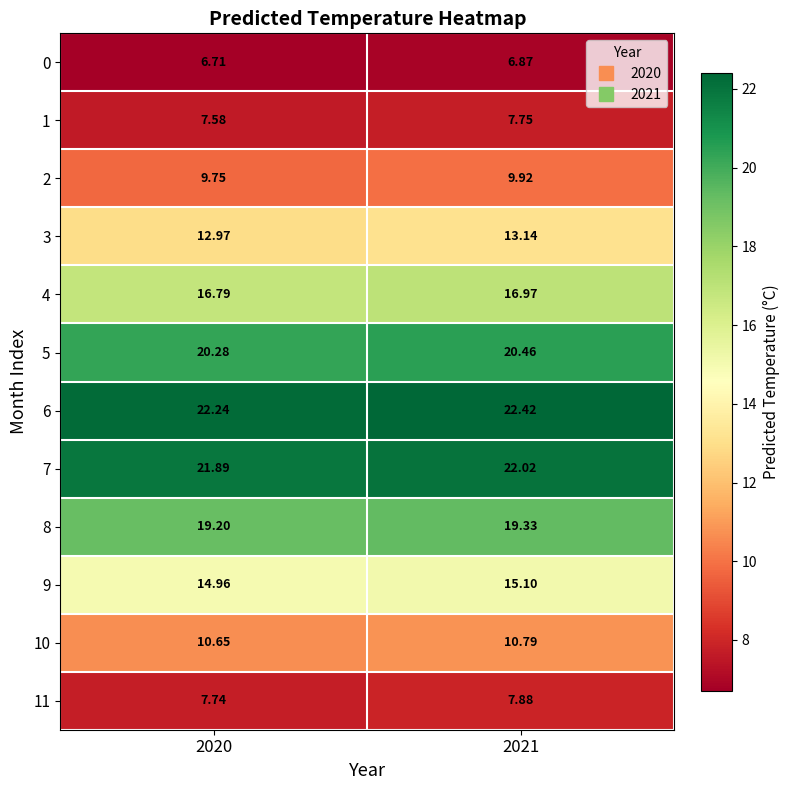

Is the value of 3 at 2021 greater than the value of 7 at 2021?

No